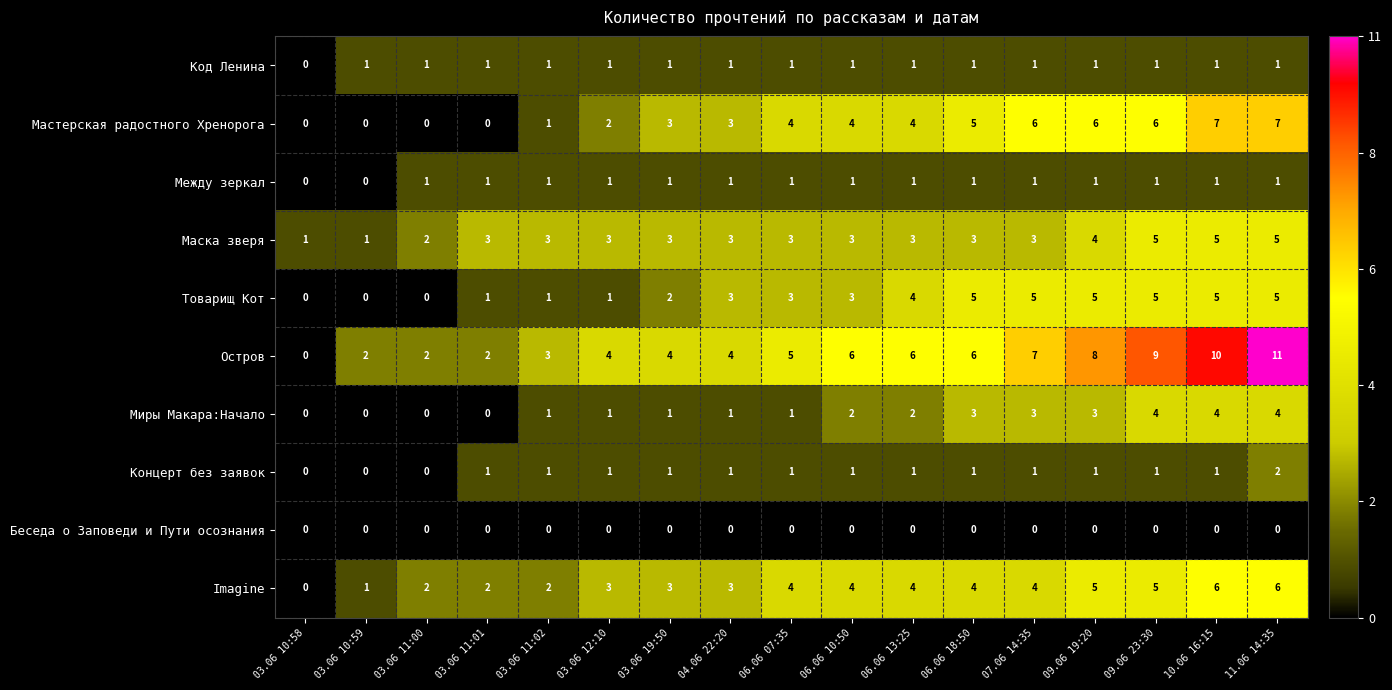

What is the maximum value shown in the chart?

11